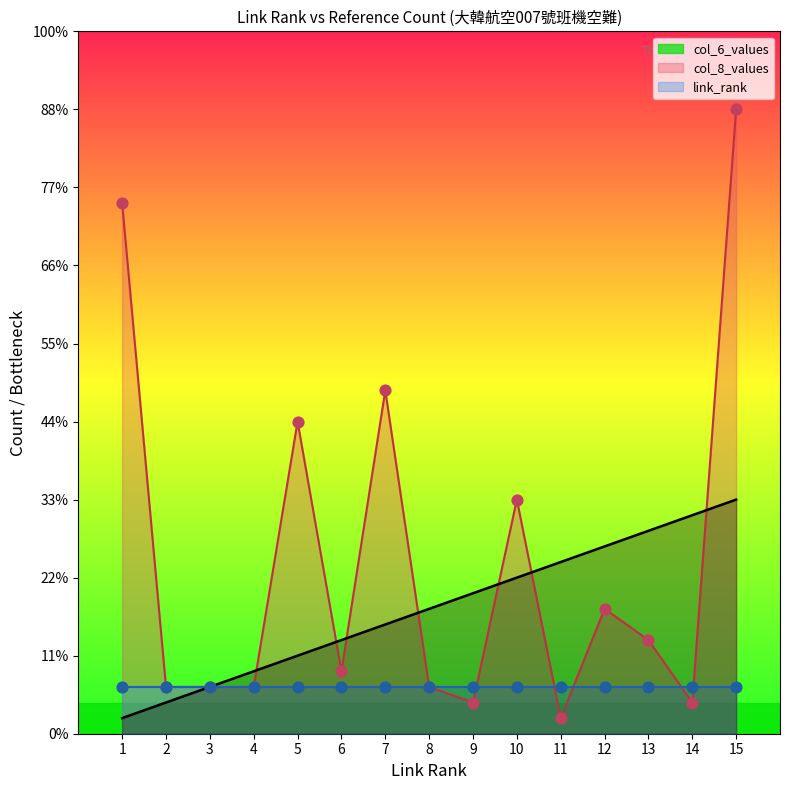

Which series has the largest total across all categories?

col_6_values